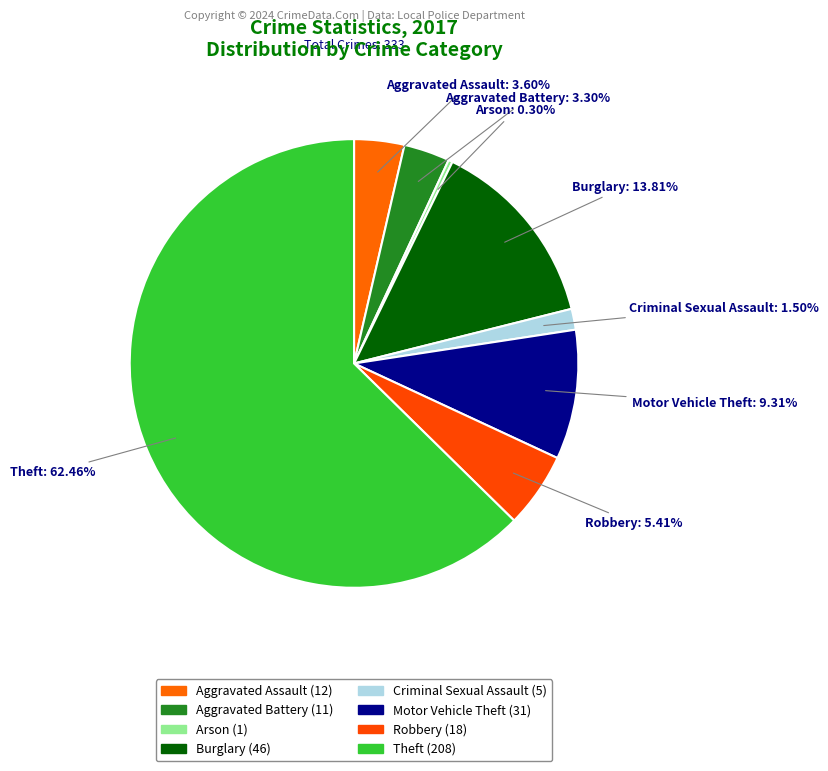

Do Criminal Sexual Assault and Arson together represent more than half of the pie?

No